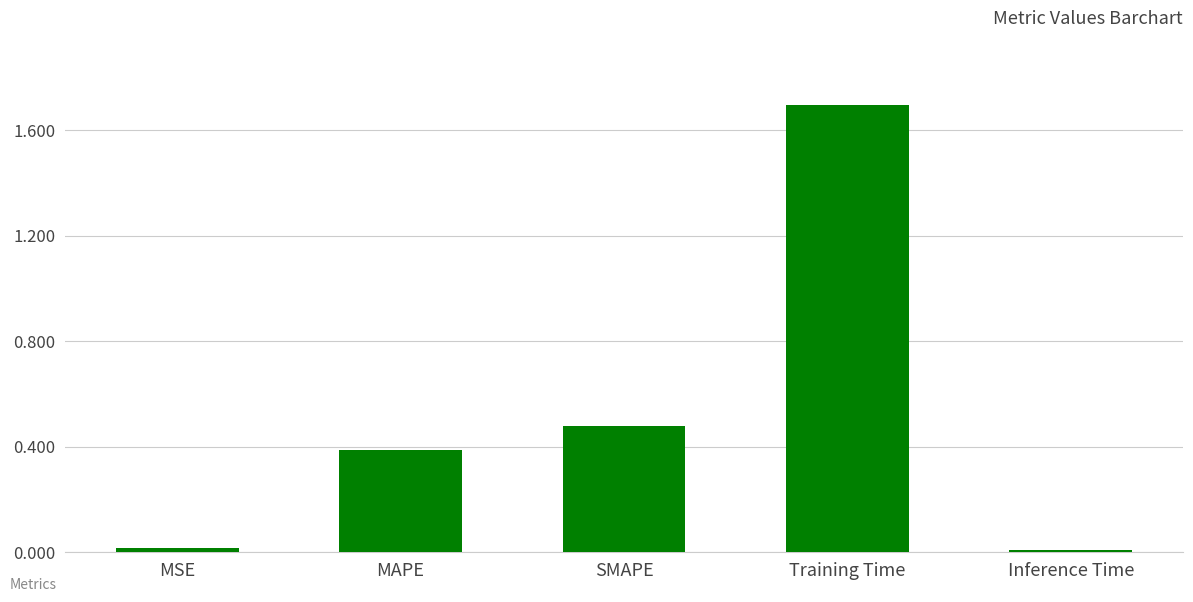

Is it true that the value at SMAPE is 0.7?

False